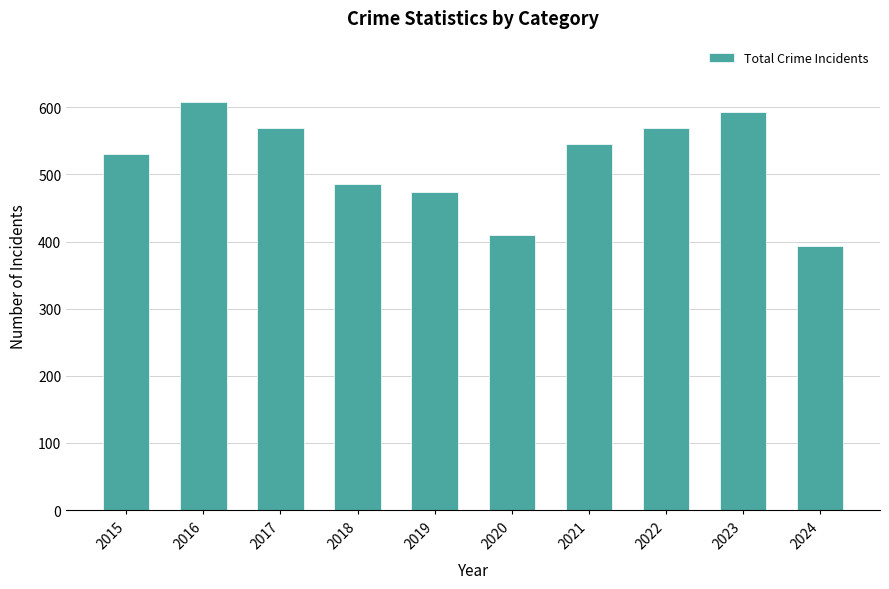

How many bars are there in total?

10